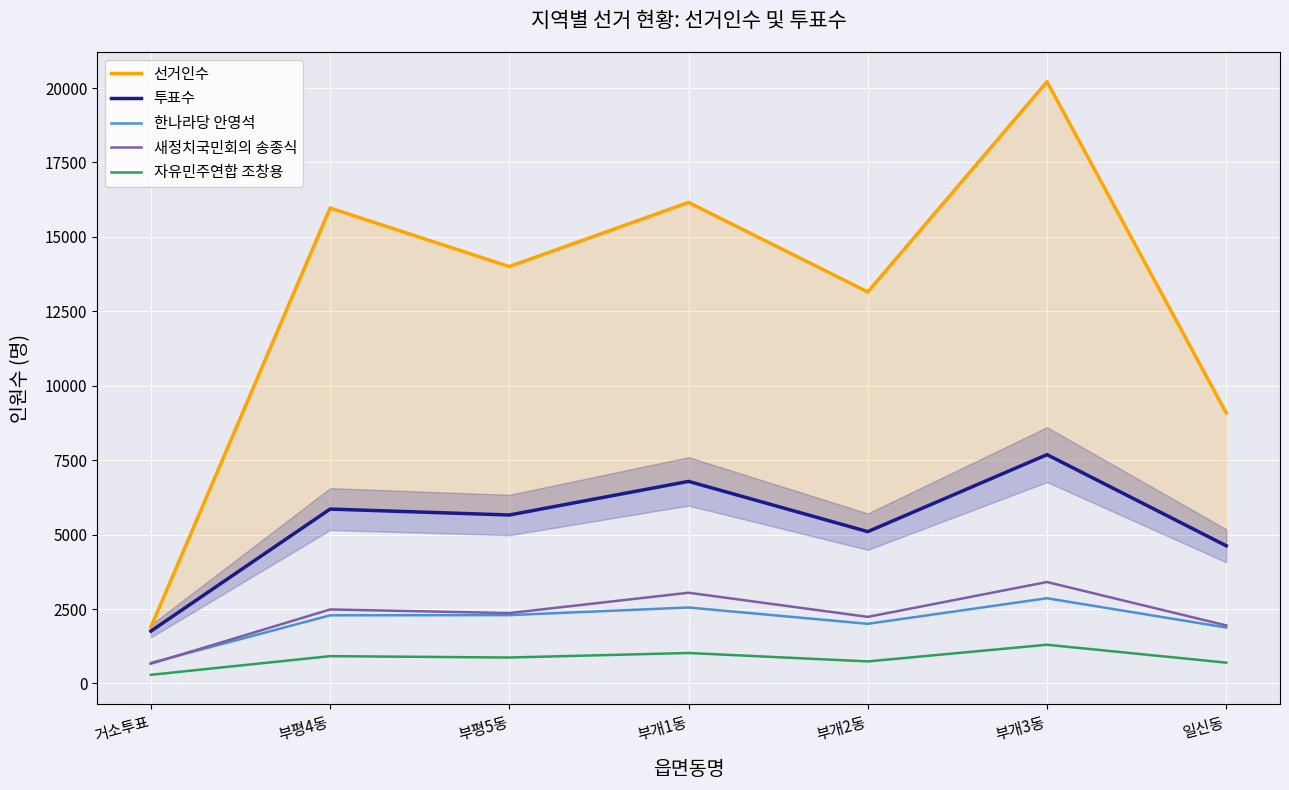

What value does the 새정치국민회의 송종식 series have at 부평4동, to the nearest 10?

2490